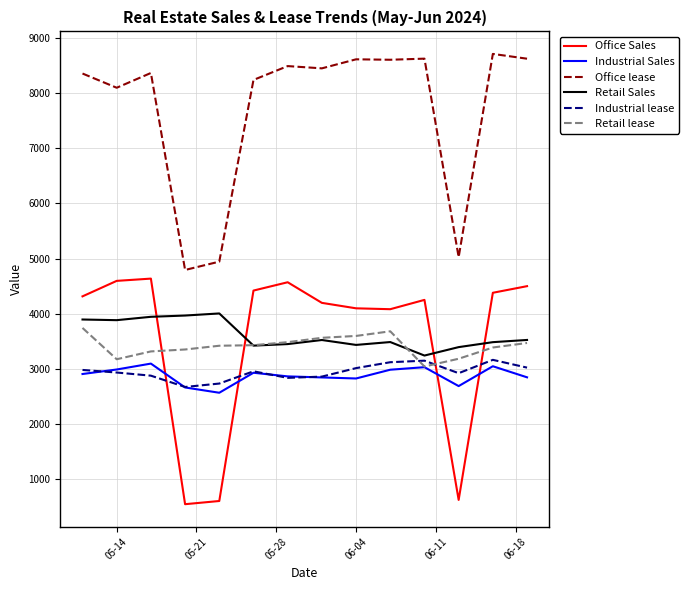

How many intersections are there between Industrial Sales and Office Sales?

4